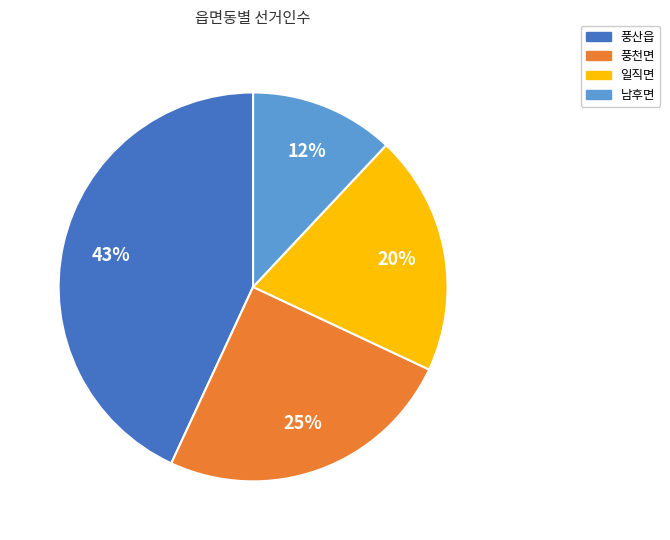

To the nearest percent, what percentage of the pie is 풍천면?

25%